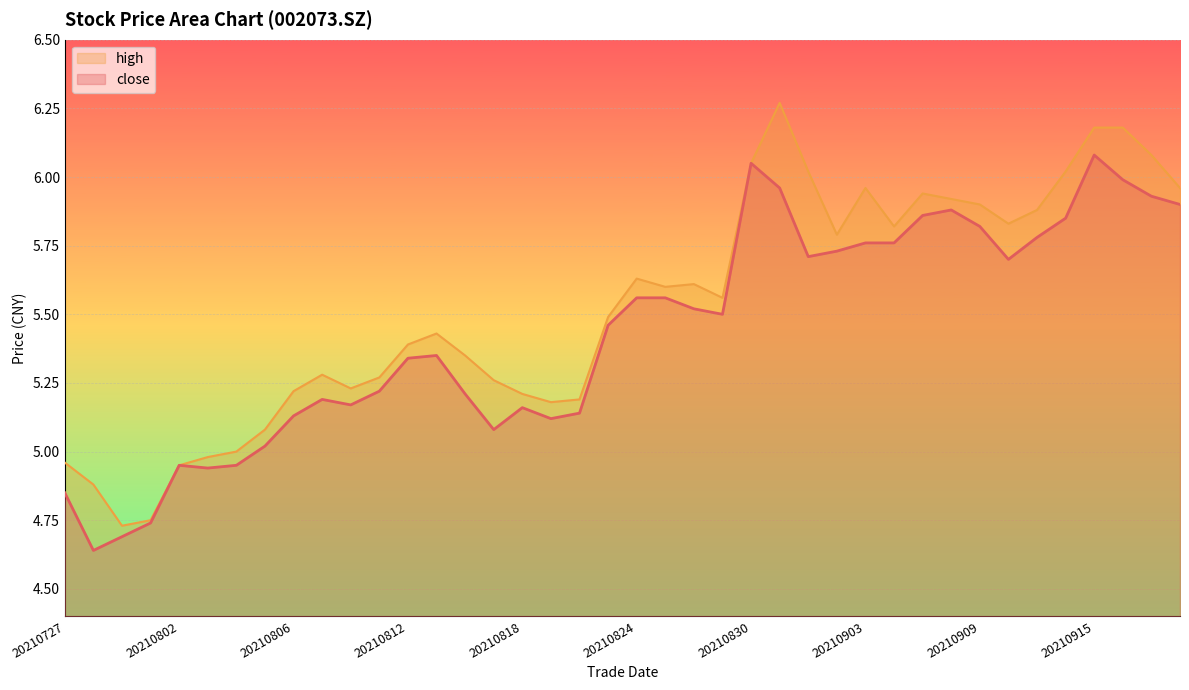

Which has a higher value, 20210909 or 20210813?

20210909